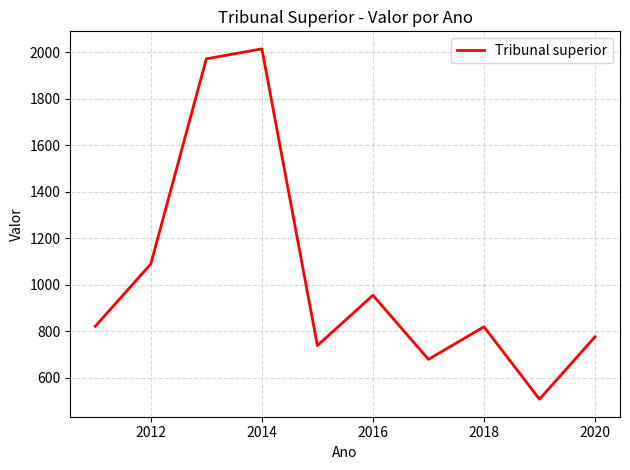

True or false: there are more than 2 points higher than both neighbors.

True